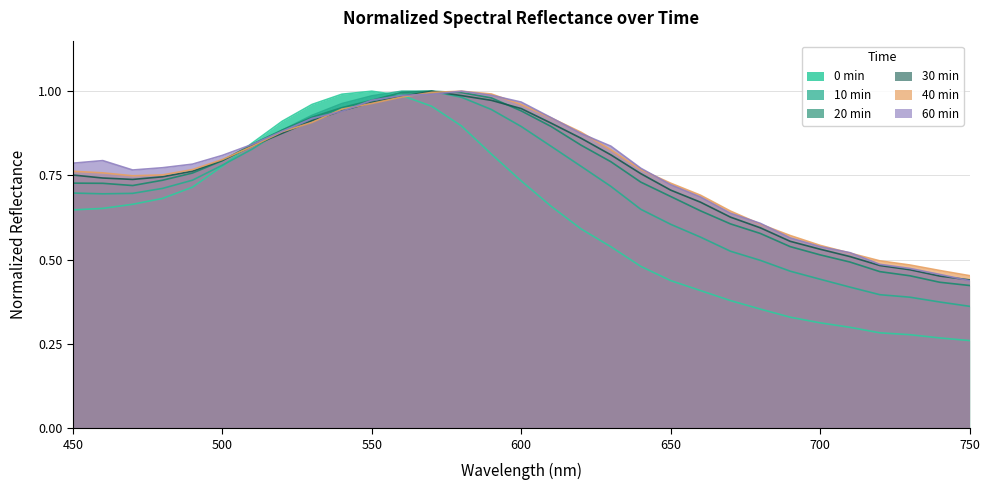

At how many categories does at least one series exceed 0?

31